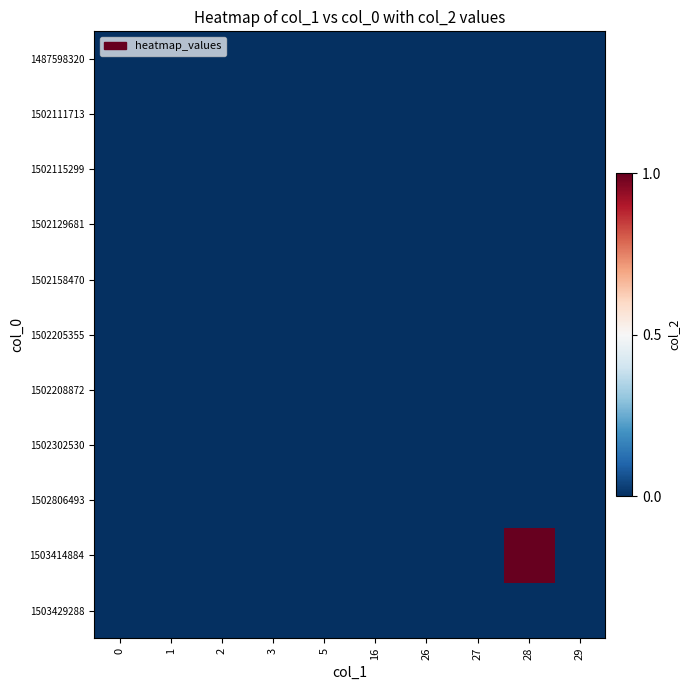

Reading left to right, list all the values displayed in this chart.

1487598320: 0=0	1=0	2=0	3=0	5=0	16=0	26=0	27=0	28=0	29=0
1502111713: 0=0	1=0	2=0	3=0	5=0	16=0	26=0	27=0	28=0	29=0
1502115299: 0=0	1=0	2=0	3=0	5=0	16=0	26=0	27=0	28=0	29=0
1502129681: 0=0	1=0	2=0	3=0	5=0	16=0	26=0	27=0	28=0	29=0
1502158470: 0=0	1=0	2=0	3=0	5=0	16=0	26=0	27=0	28=0	29=0
1502205355: 0=0	1=0	2=0	3=0	5=0	16=0	26=0	27=0	28=0	29=0
1502208872: 0=0	1=0	2=0	3=0	5=0	16=0	26=0	27=0	28=0	29=0
1502302530: 0=0	1=0	2=0	3=0	5=0	16=0	26=0	27=0	28=0	29=0
1502806493: 0=0	1=0	2=0	3=0	5=0	16=0	26=0	27=0	28=0	29=0
1503414884: 0=0	1=0	2=0	3=0	5=0	16=0	26=0	27=0	28=1	29=0
1503429288: 0=0	1=0	2=0	3=0	5=0	16=0	26=0	27=0	28=0	29=0